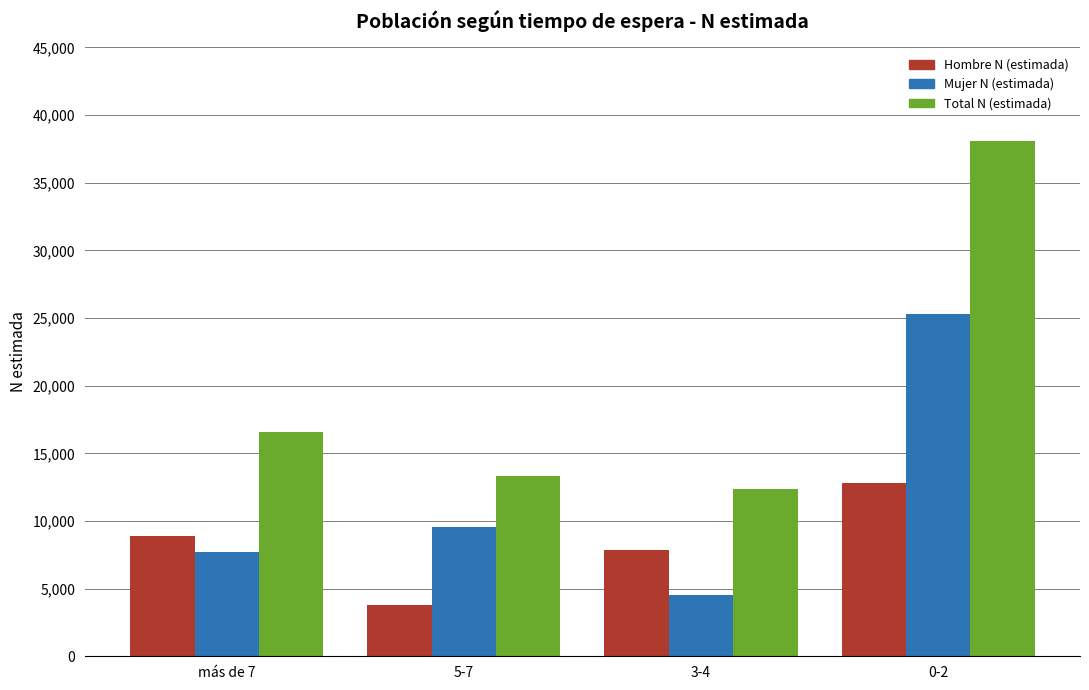

What is the label of the 1st bar from the left?

más de 7